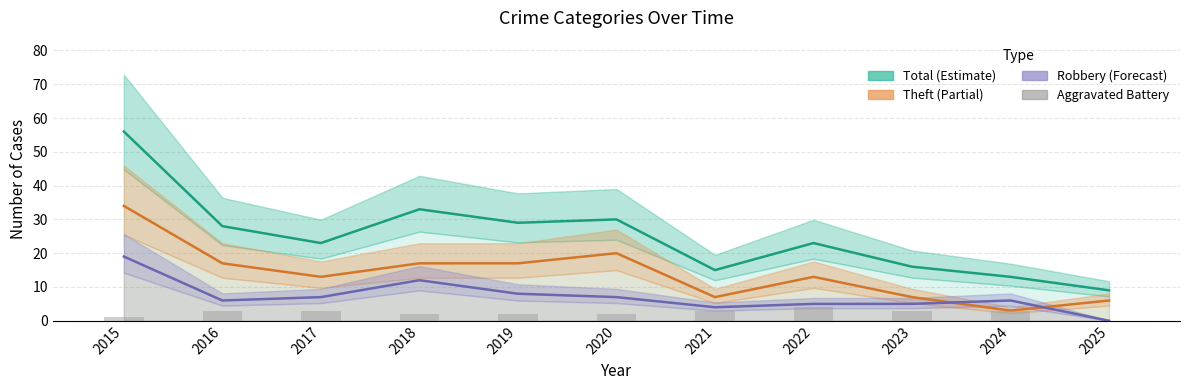

Which series has the largest range (max minus min)?

Total